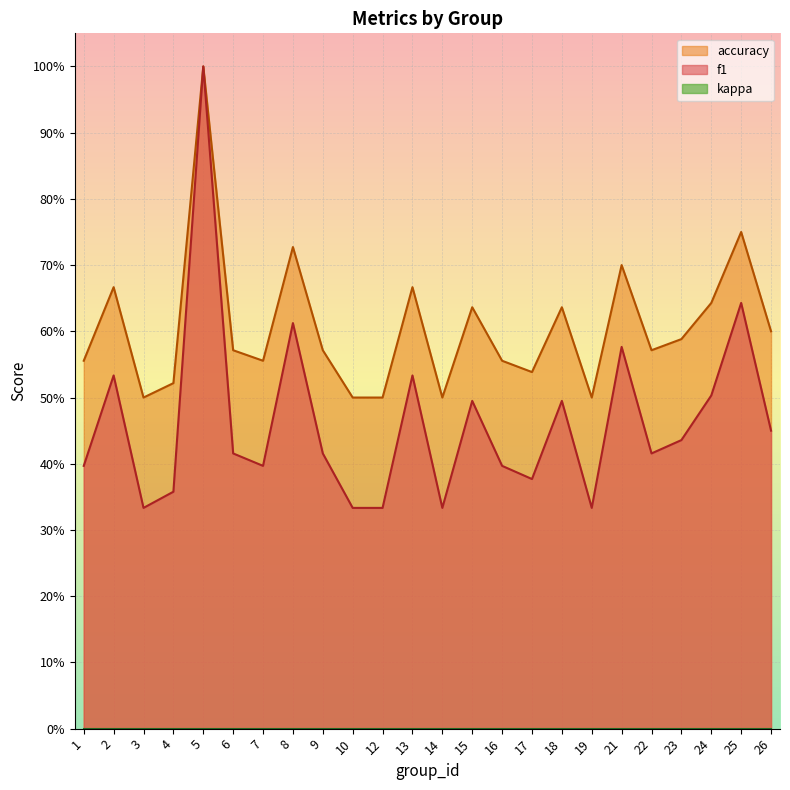

The f1 series shows 0.3 at 19. True or false?

True